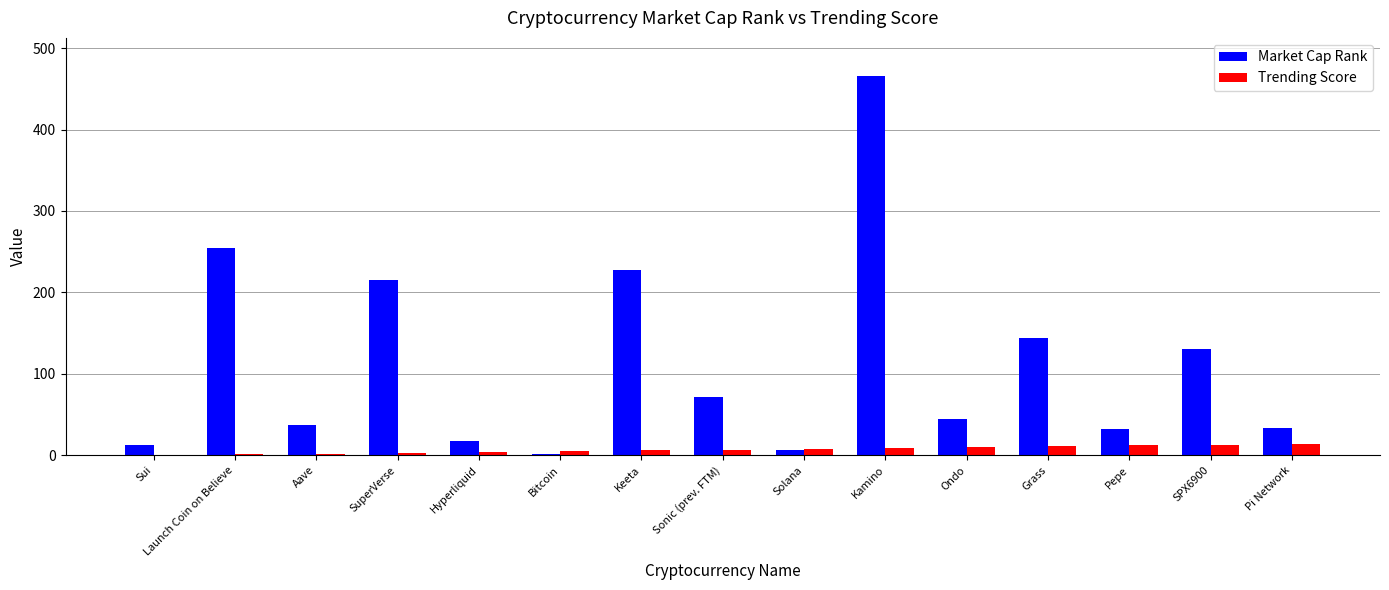

Does the chart contain stacked bars?

No